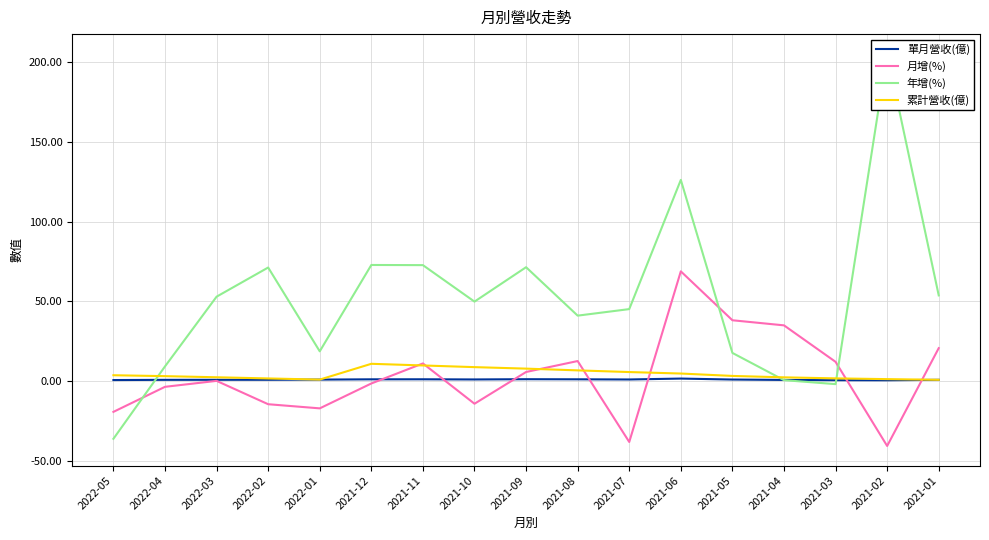

Where do 年增(%) and 月增(%) first cross each other?

2022-05 and 2022-04